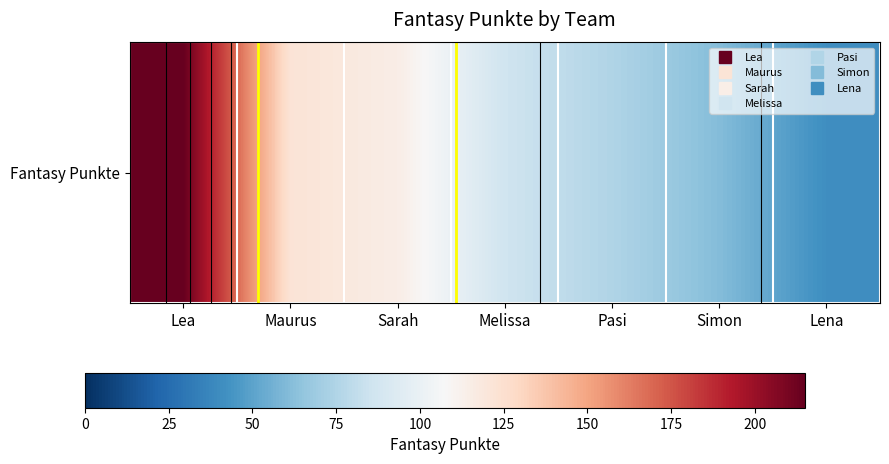

Where does the data first go above 86?

Lea